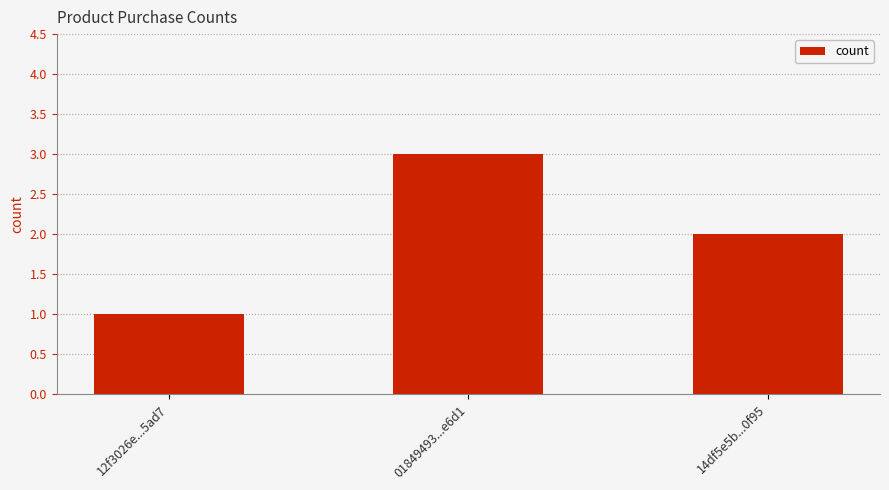

Reading left to right, extract all data points from this chart.

12f3026e...5ad7=1	01849493...e6d1=3	14df5e5b...0f95=2